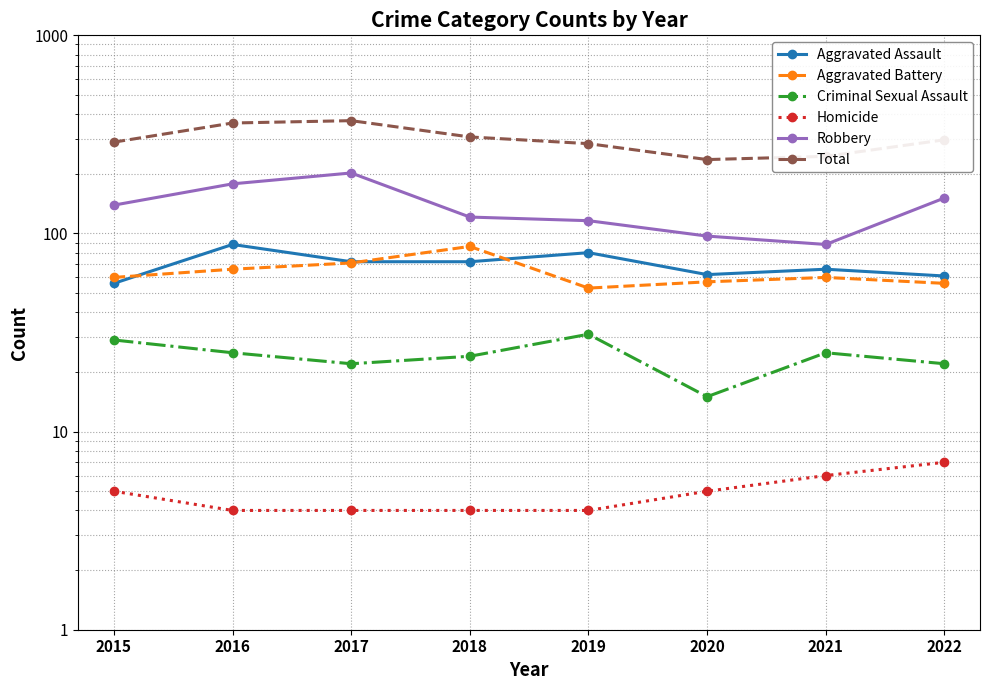

True or false: Robbery and Total intersect in this chart.

False